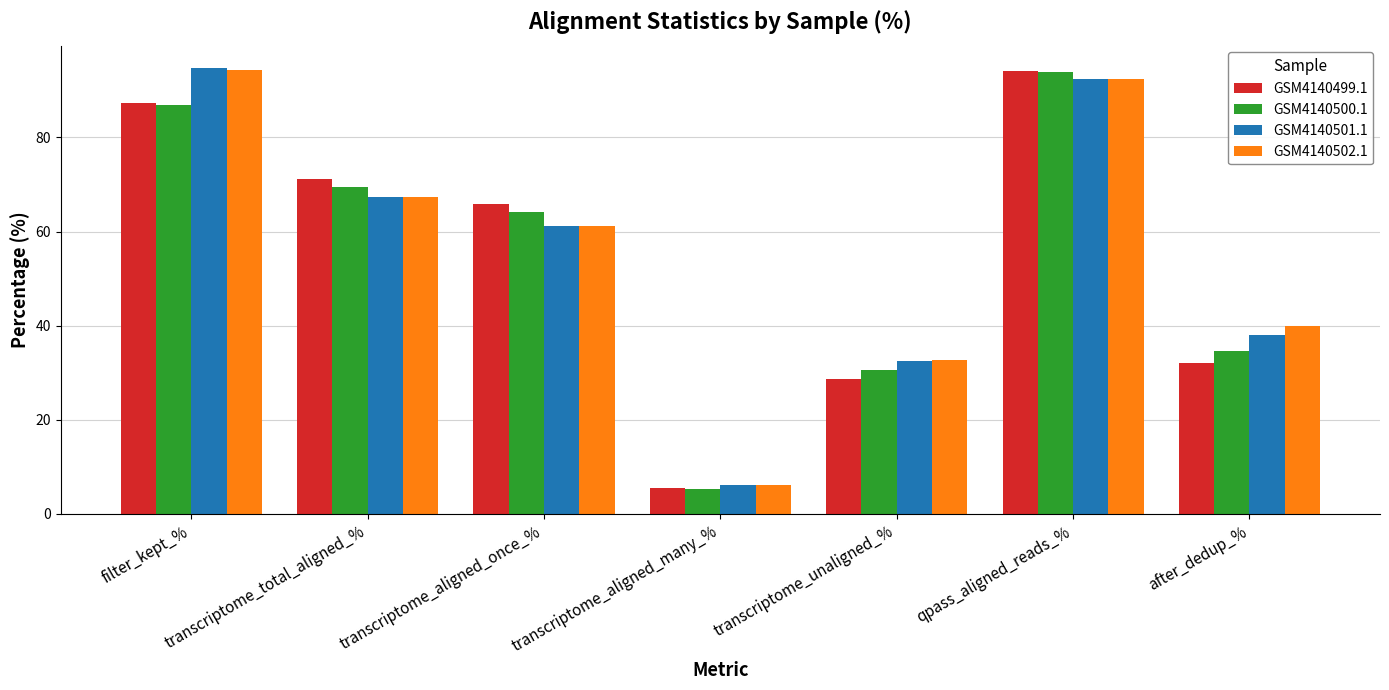

What is the label of the 7th bar from the right?

filter_kept_%